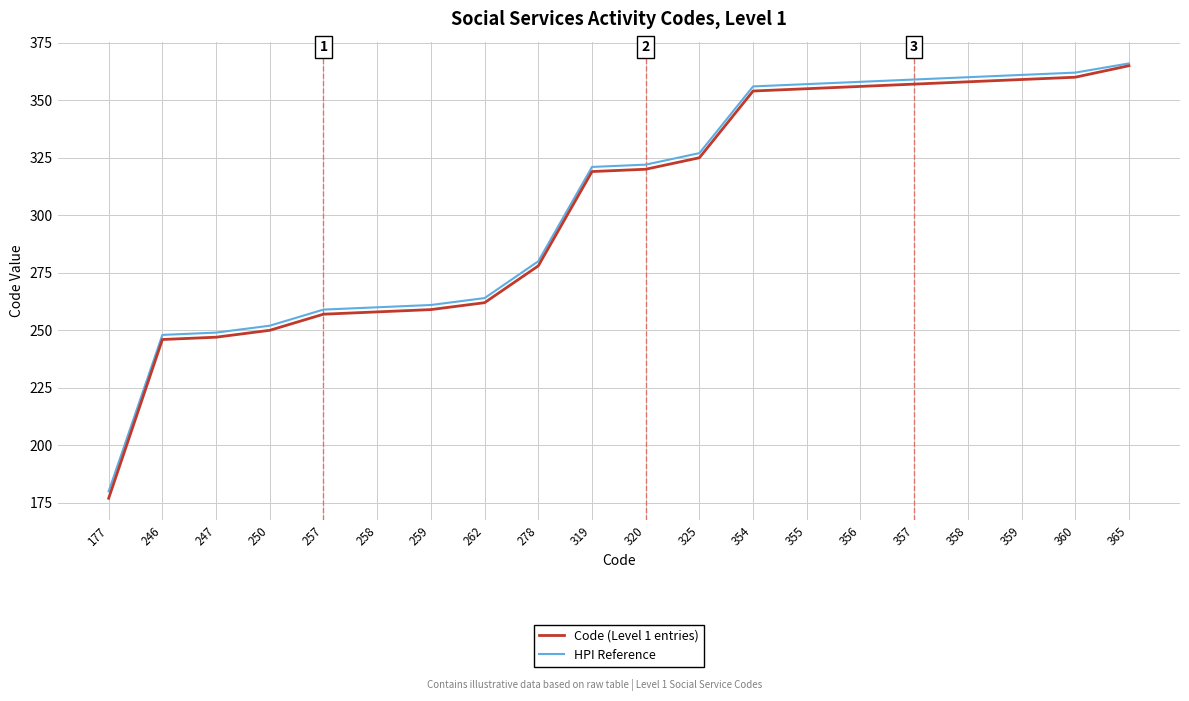

True or false: Code (Level 1 entries) has a value of 259 at 259.

True